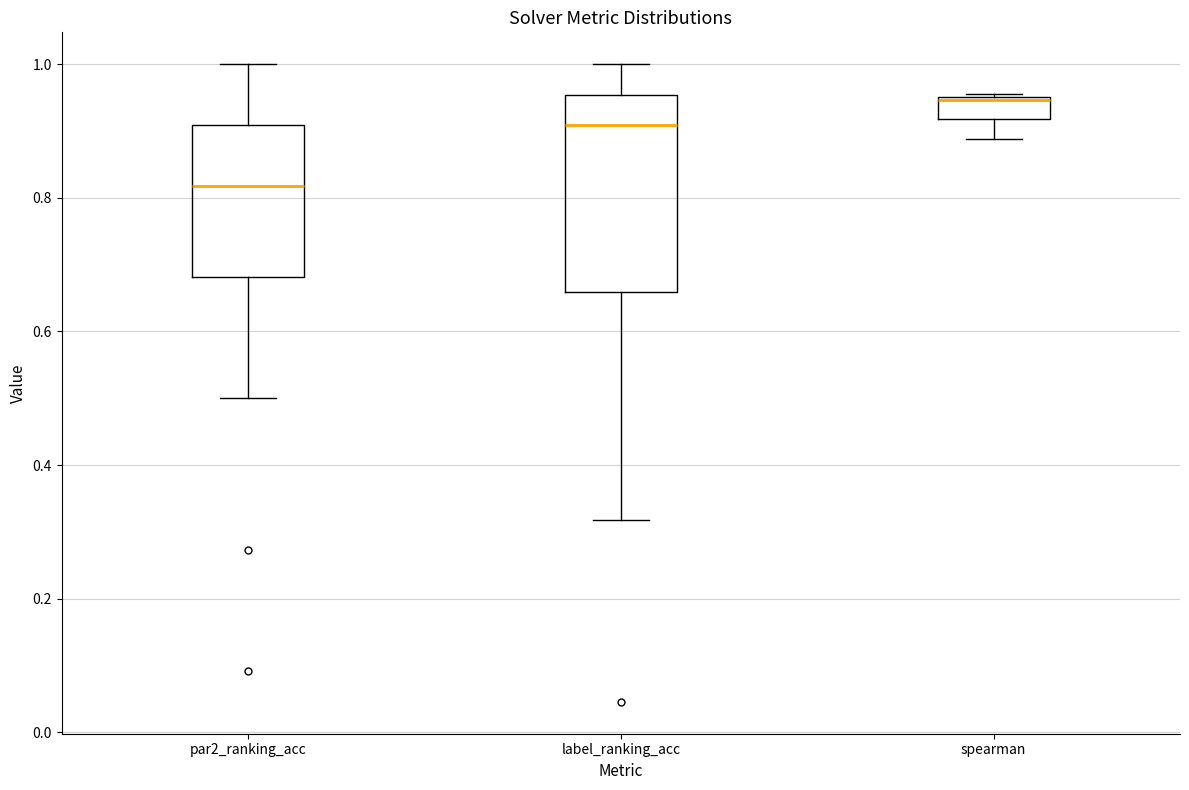

Which box has the highest median line?

spearman